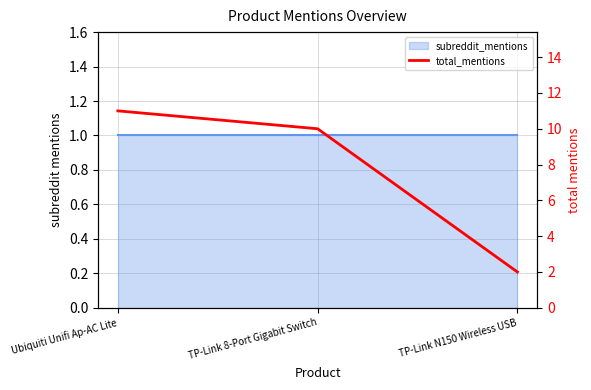

Reading right to left, extract all data points from this chart.

2	10	11